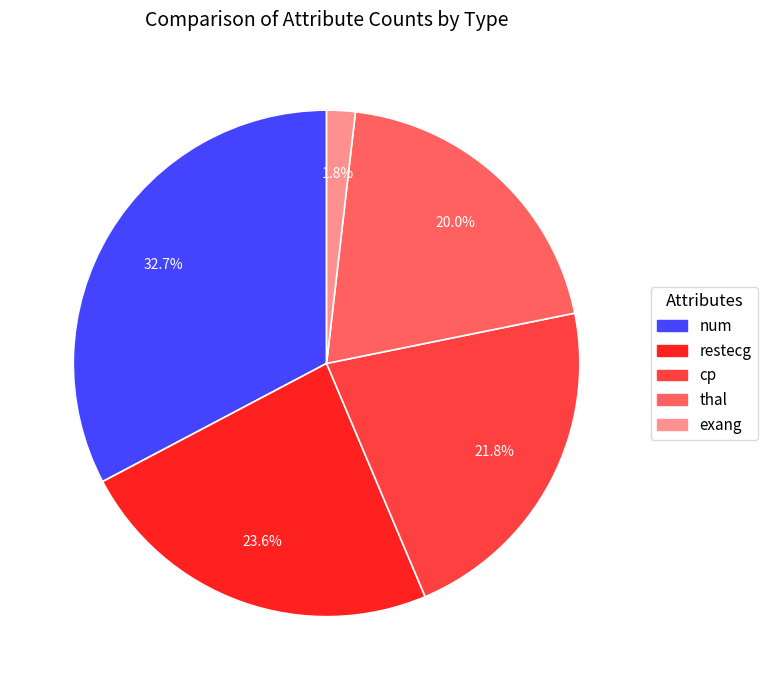

Combined, do exang and cp account for over 50%?

No